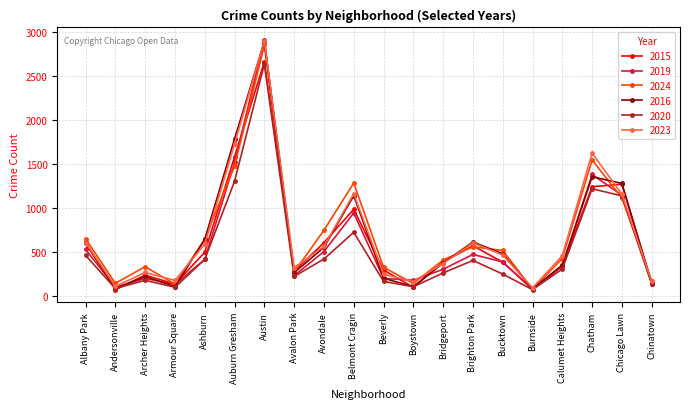

What is the average value of the 2019 series?

609